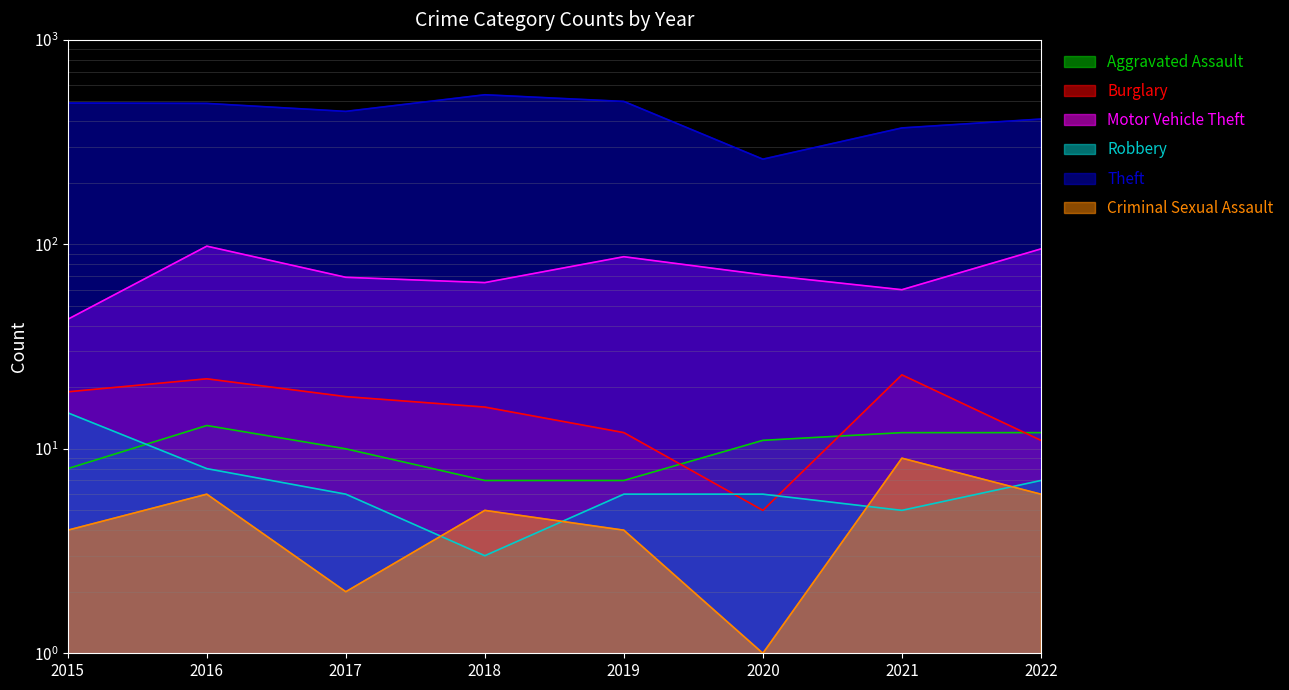

Reading left to right, transcribe all the data shown in this chart.

Aggravated Assault: 8	13	10	7	7	11	12	12
Burglary: 19	22	18	16	12	5	23	11
Motor Vehicle Theft: 43	98	69	65	87	71	60	95
Robbery: 15	8	6	3	6	6	5	7
Theft: 491	489	447	539	500	261	371	410
Criminal Sexual Assault: 4	6	2	5	4	1	9	6